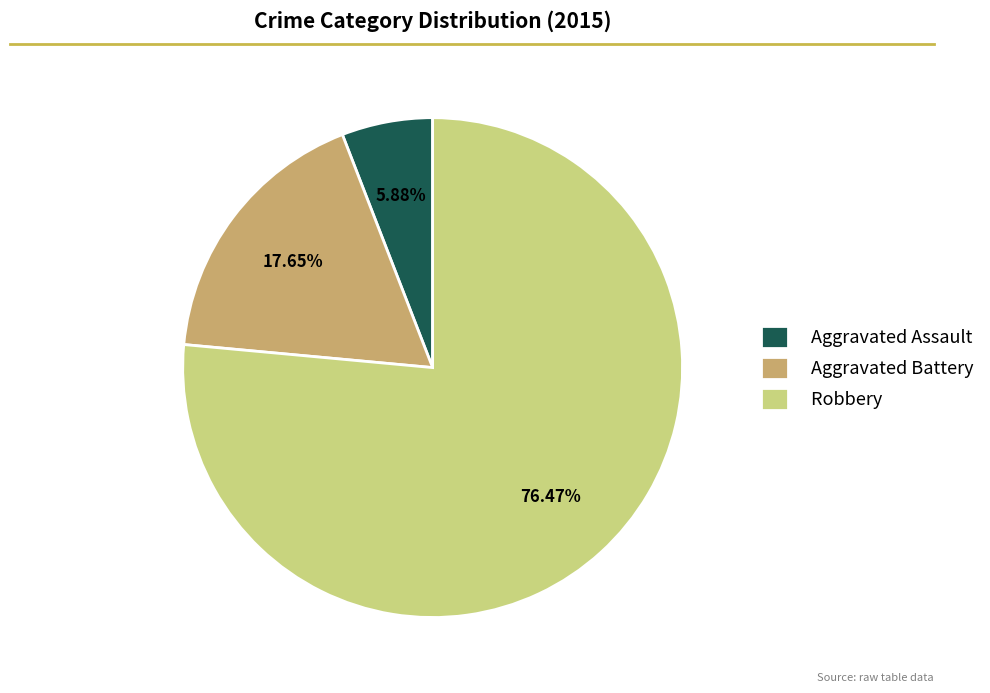

How many segments does this pie chart have?

3